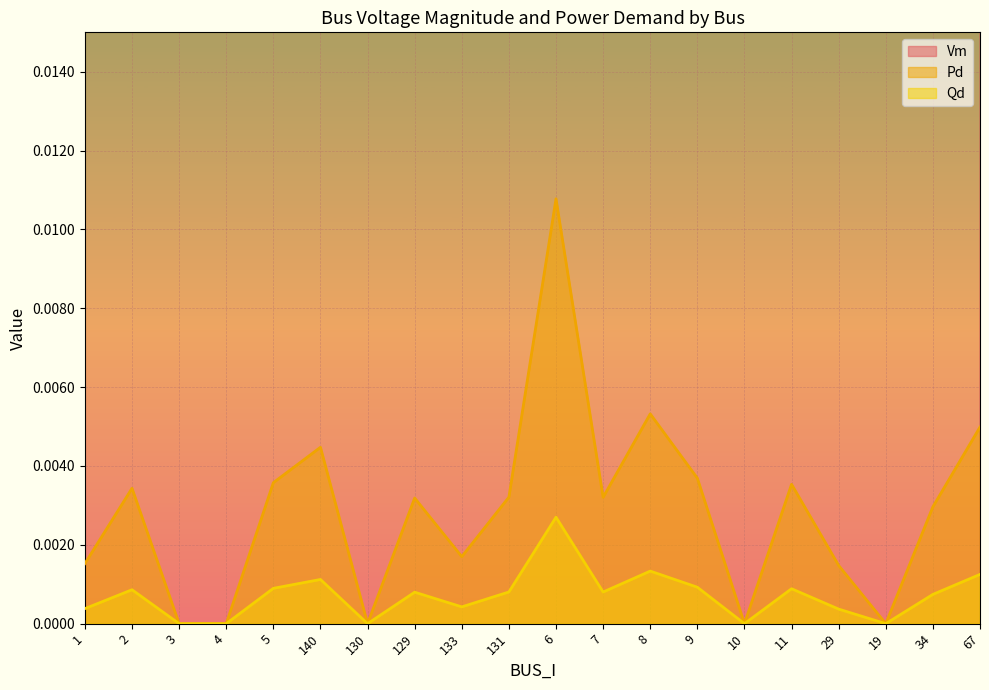

In Qd, how many points are higher than both neighbors (excluding endpoints)?

6